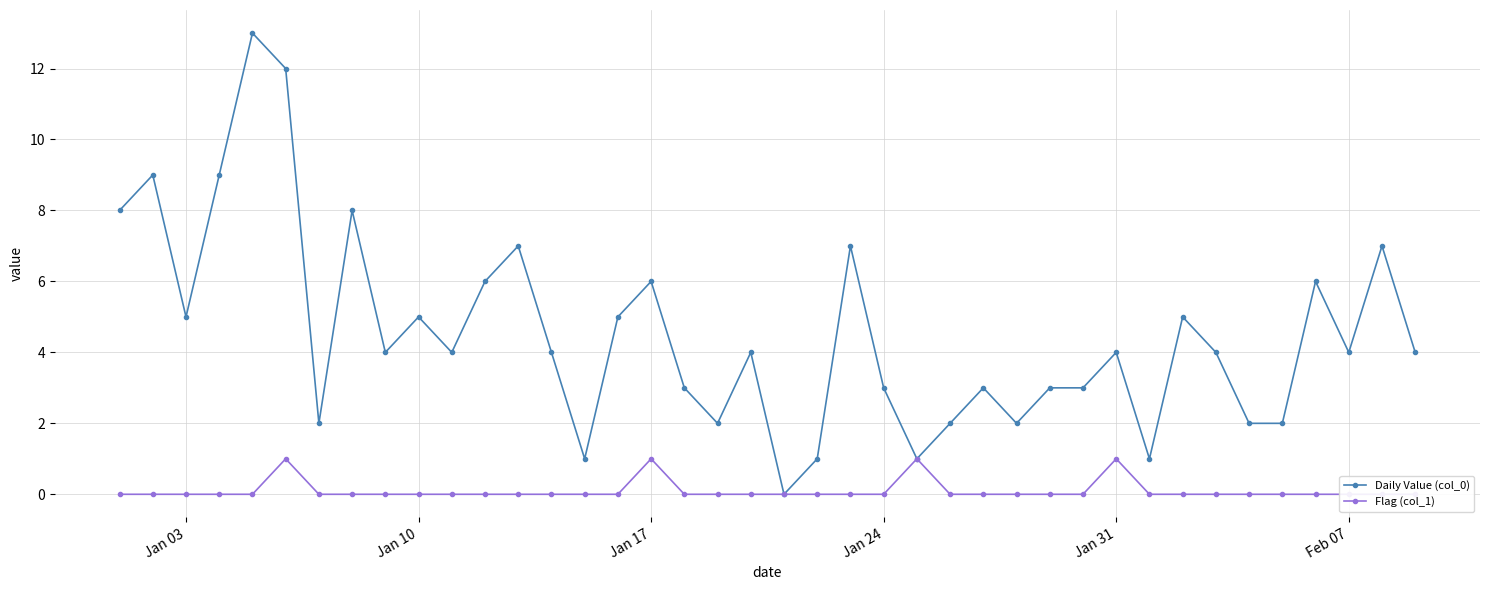

What is the highest value of the Flag (col_1) series?

1